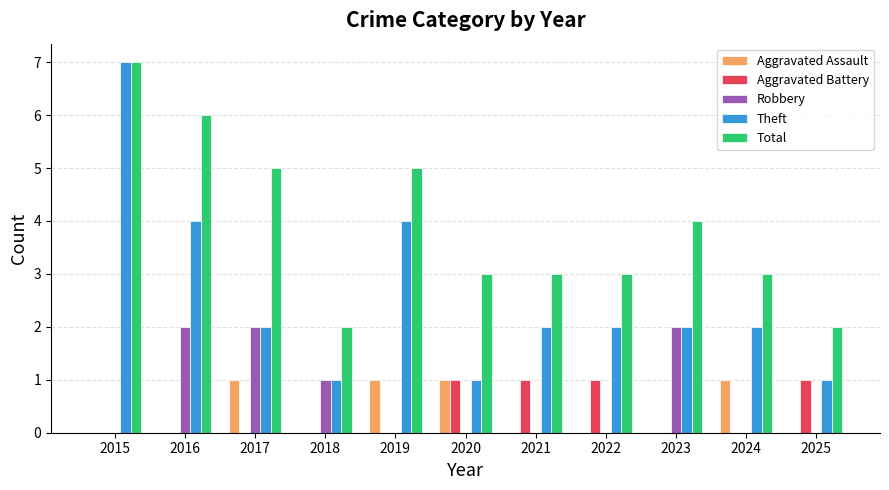

Between 2016 and 2024, which series saw the biggest shift?

Total